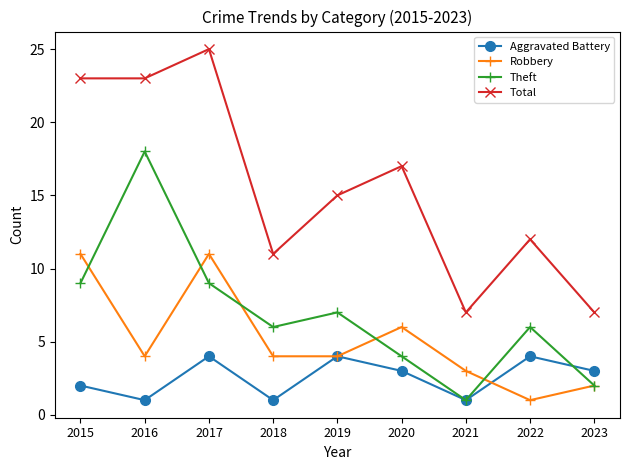

What is the difference between the second highest and second lowest values in the Total series?

16